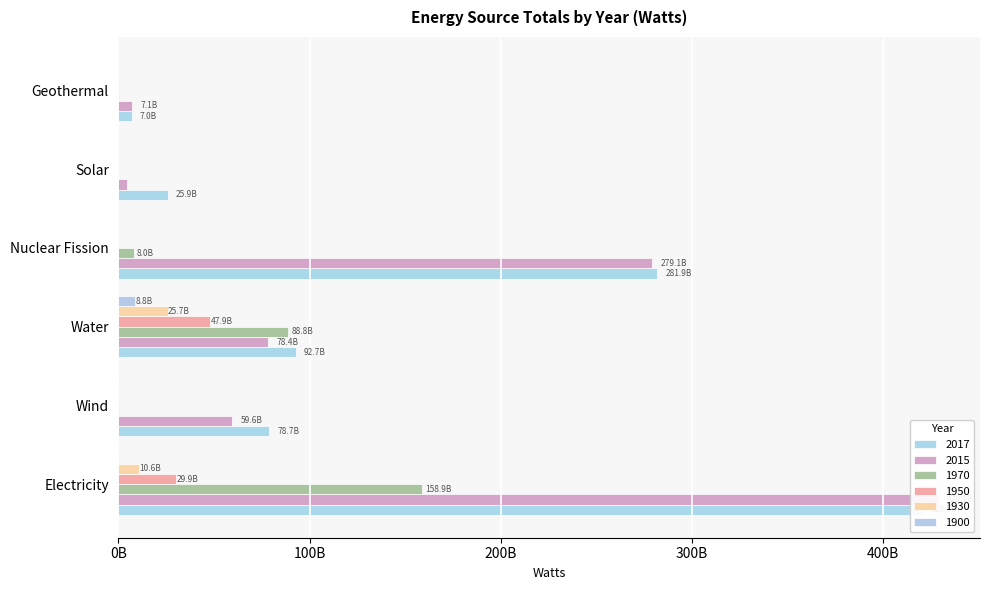

What is the maximum value for 1970?

158938472290